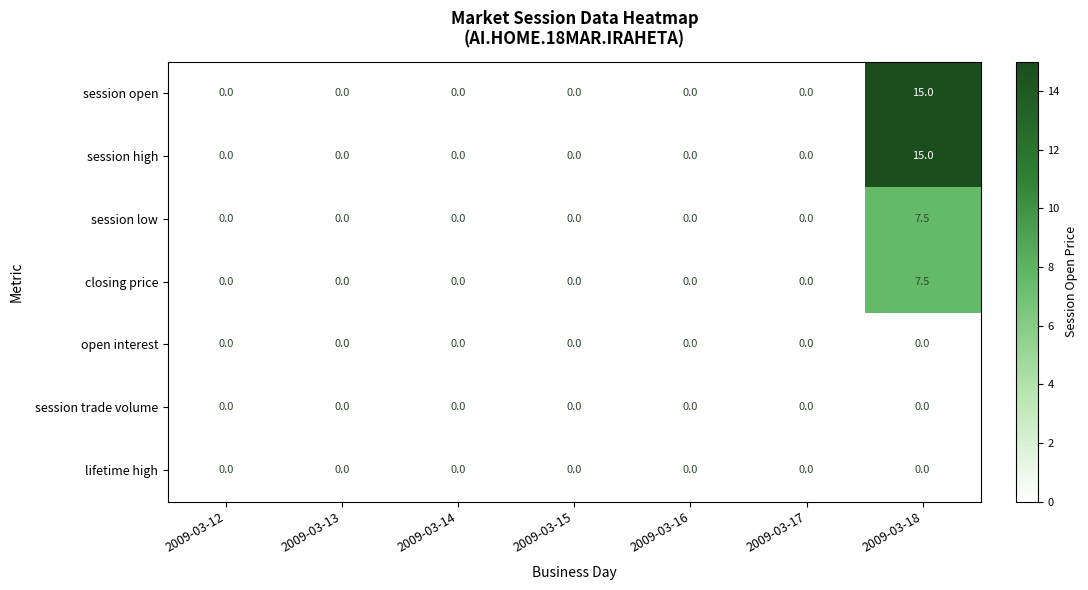

The session open series shows -6.5 at 2009-03-17. True or false?

False